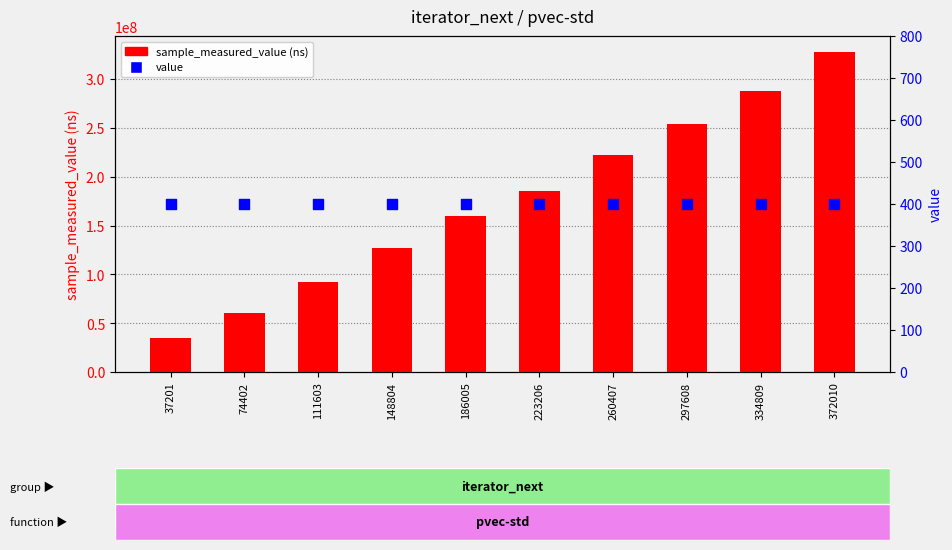

Which series has the largest total across all categories?

sample_measured_value (ns)